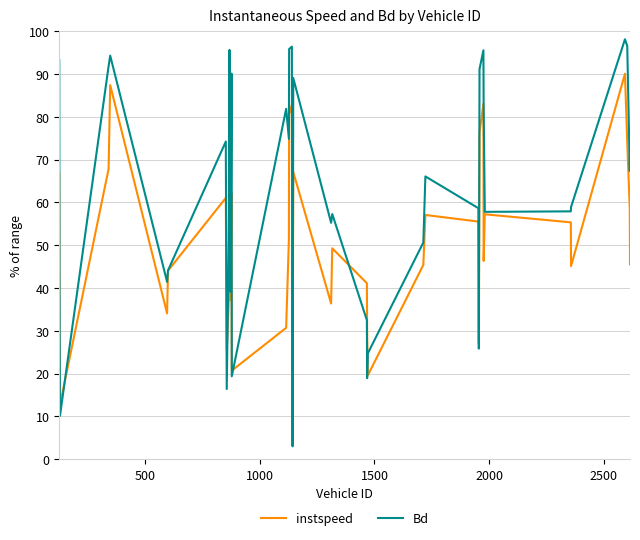

Rank the series by their average value, from lowest to highest.

instspeed, Bd